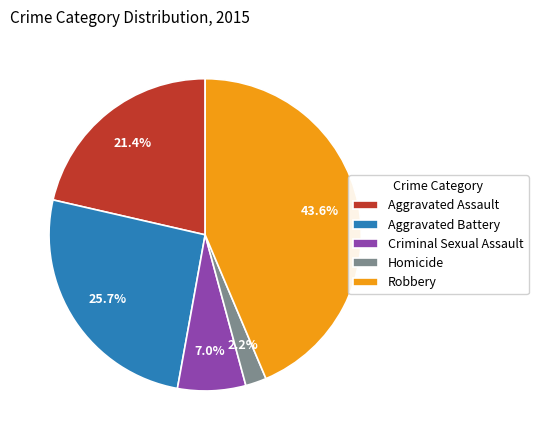

Count the number of slices in the pie.

5